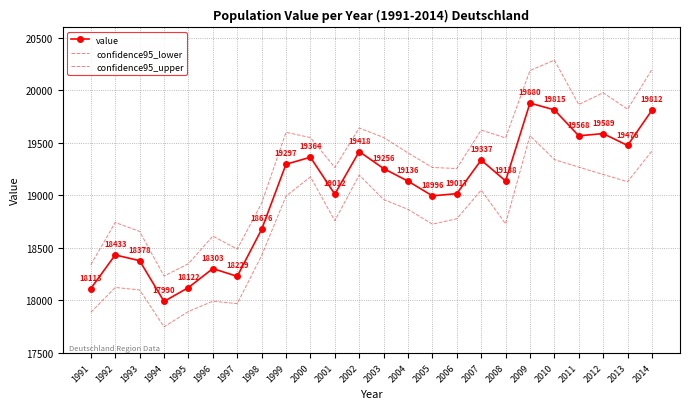

What value does the confidence95_upper series have at 1996?

18612.7